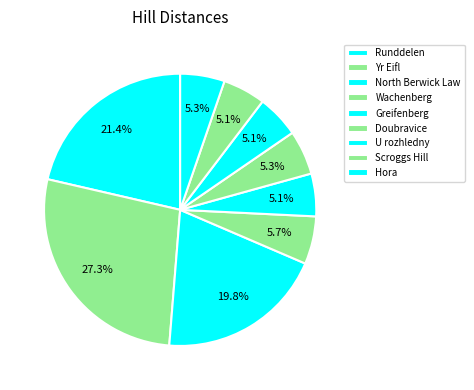

To the nearest percent, what percentage of the pie is U rozhledny?

5%